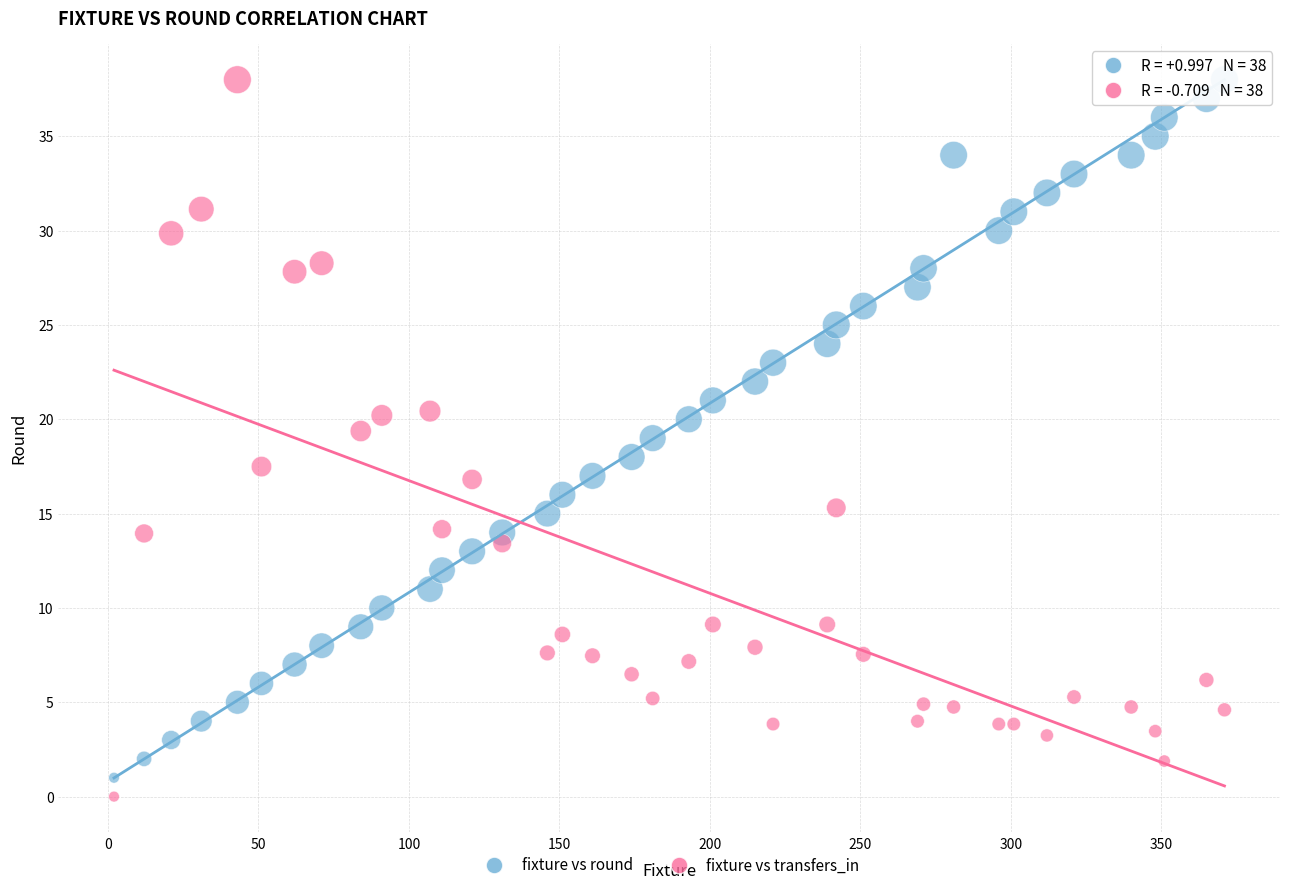

Across all data points, what is the range of Y values (max minus min)?

38.0